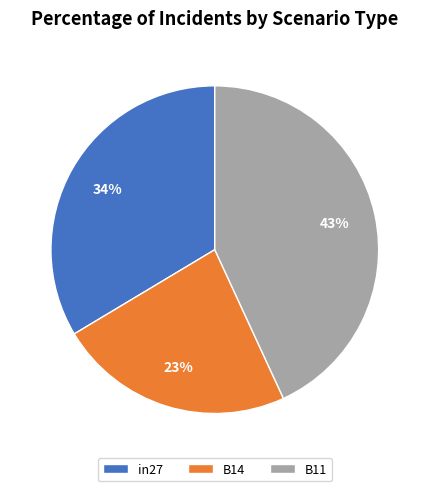

Combined, do B11 and B14 account for over 50%?

Yes